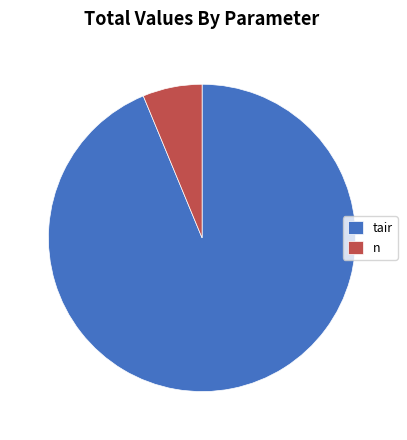

Combined, do n and tair account for over 50%?

Yes